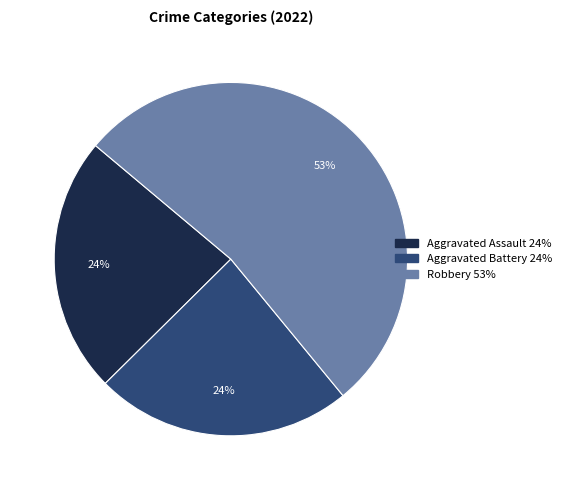

Does any single category account for the majority?

Yes